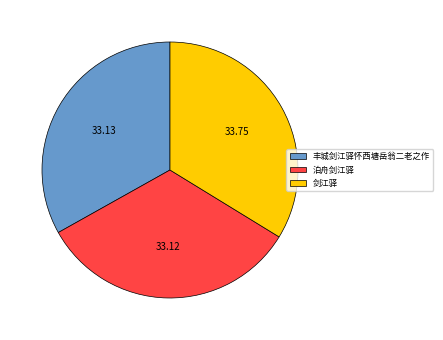

Count the number of slices in the pie.

3